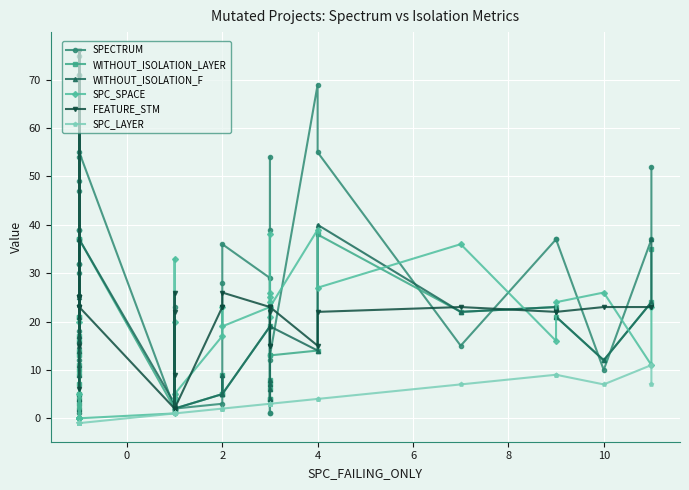

What is the total value across all series at 10?

90